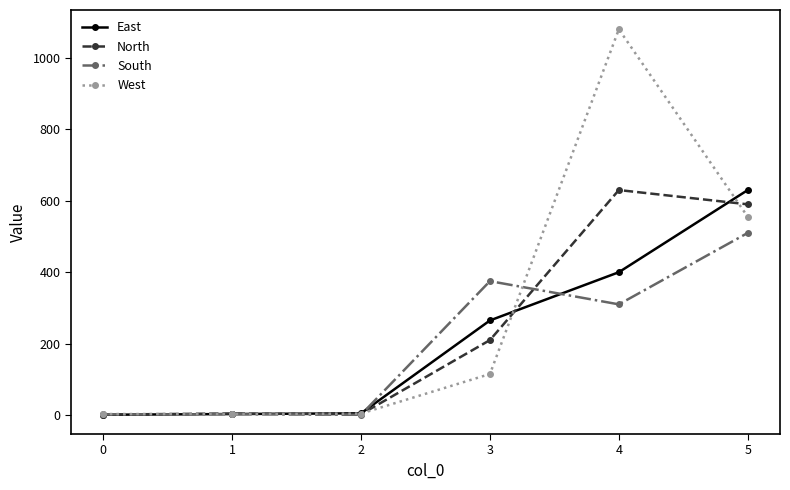

Does the chart have visible grid lines?

No